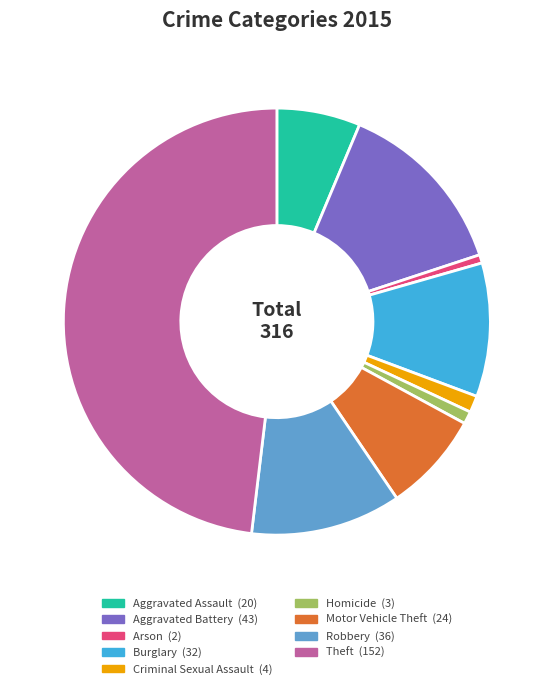

Is there any slice that represents more than half of the pie?

No